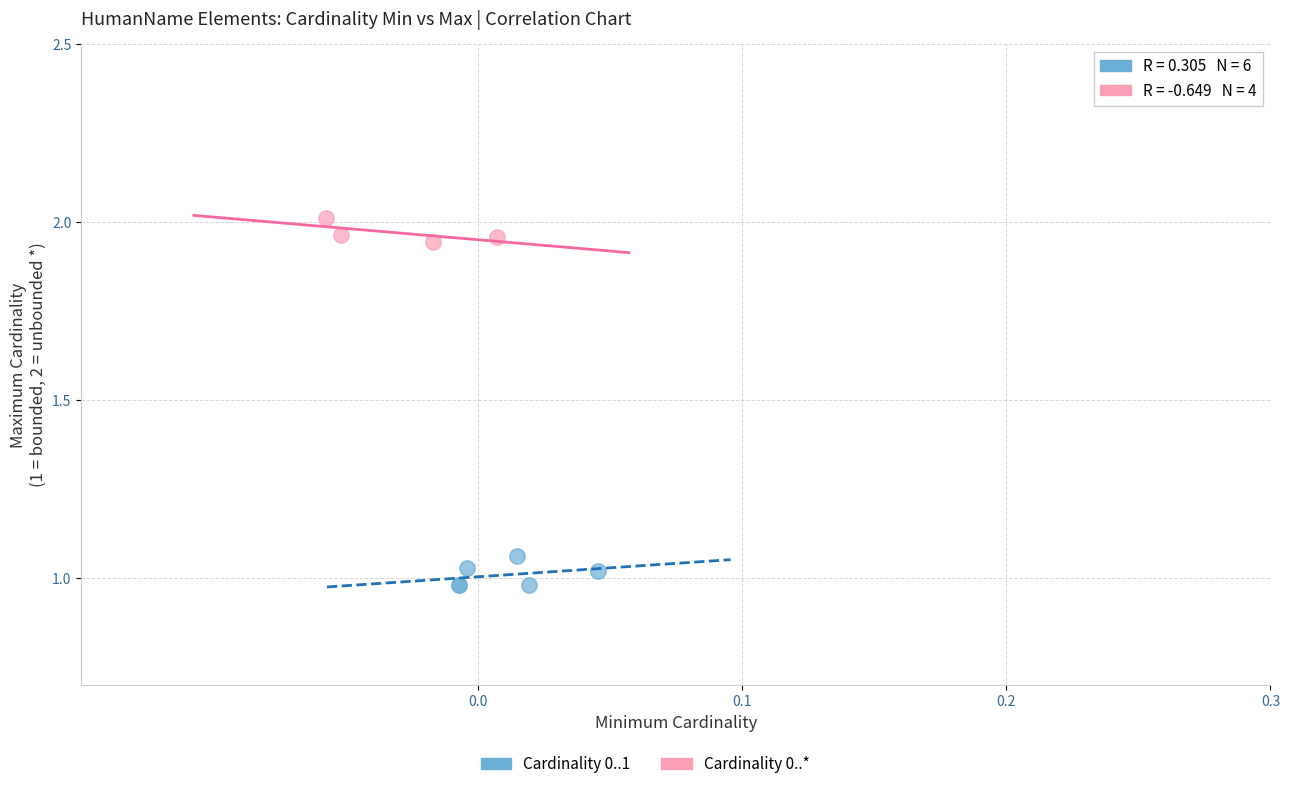

Which series contains the lowest Y value?

Cardinality 0..1